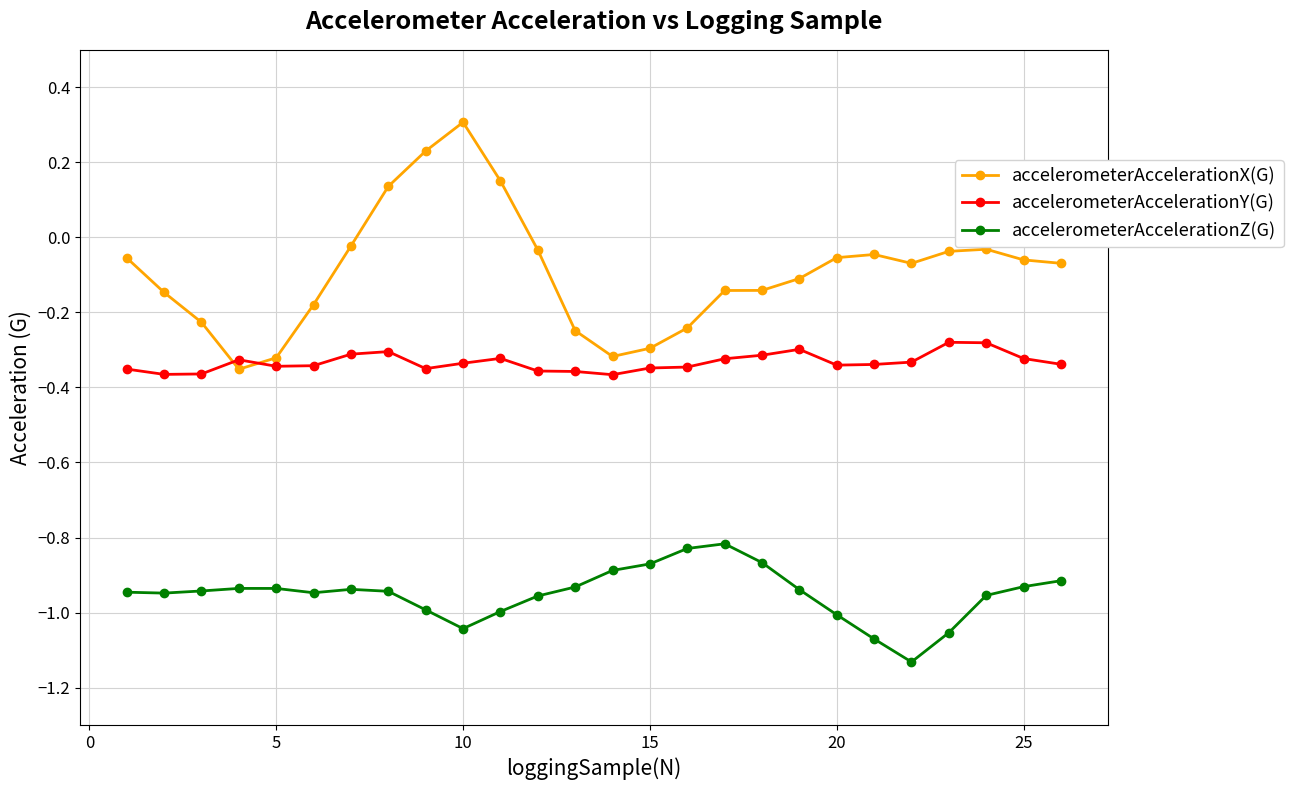

True or false: accelerometerAccelerationZ(G) and accelerometerAccelerationY(G) cross at least once.

False